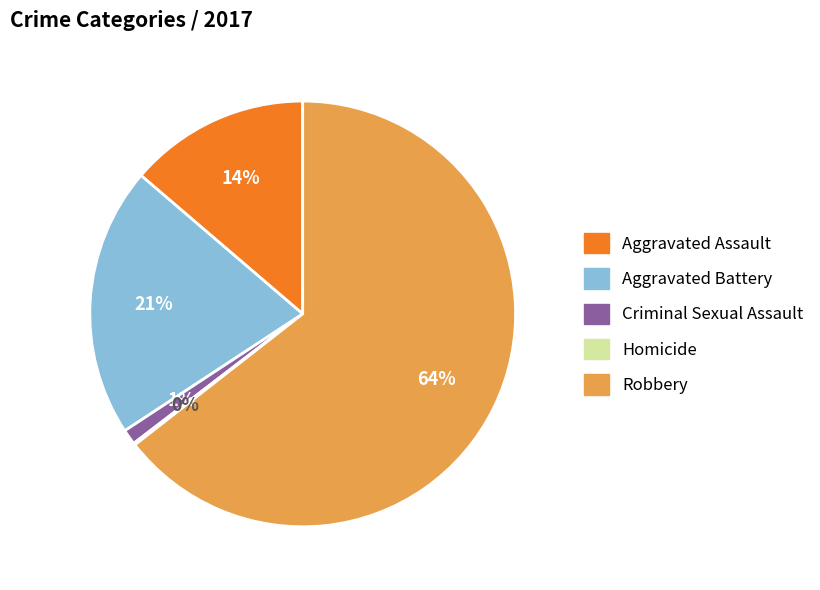

Which slice represents more than half of the pie?

Robbery